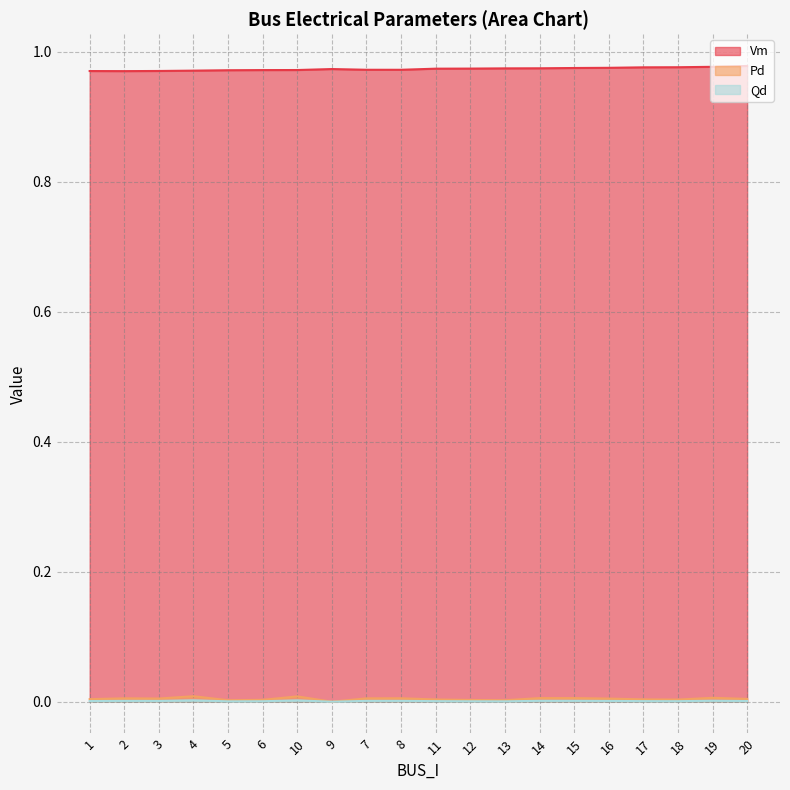

True or false: Vm has more than 2 interior local peaks.

False